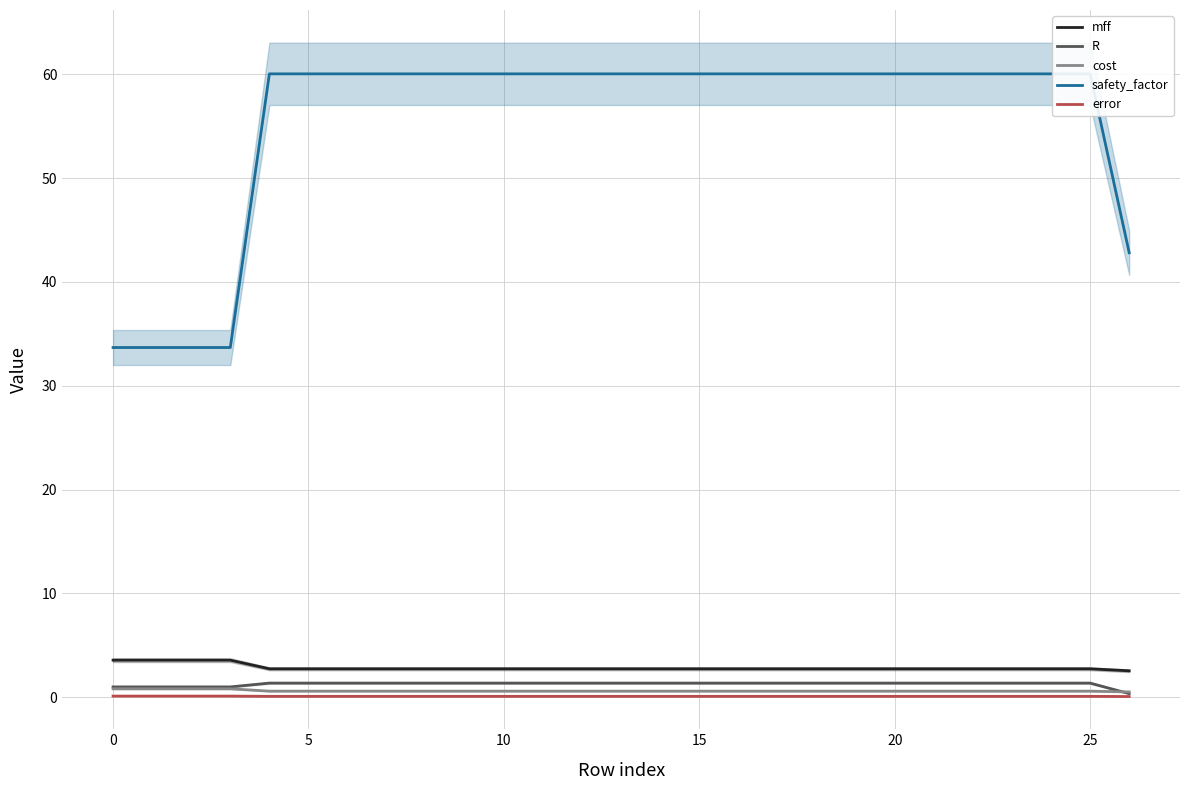

Reading left to right, extract all data points from this chart.

mff: 3.6	3.6	3.6	3.6	2.7	2.7	2.7	2.7	2.7	2.7	2.7	2.7	2.7	2.7	2.7	2.7	2.7	2.7	2.7	2.7	2.7	2.7	2.7	2.7	2.7	2.7	2.5
R: 1.0	1.0	1.0	1.0	1.4	1.4	1.4	1.4	1.4	1.4	1.4	1.4	1.4	1.4	1.4	1.4	1.4	1.4	1.4	1.4	1.4	1.4	1.4	1.4	1.4	1.4	0.3
cost: 0.8	0.8	0.8	0.8	0.6	0.6	0.6	0.6	0.6	0.6	0.6	0.6	0.6	0.6	0.6	0.6	0.6	0.6	0.6	0.6	0.6	0.6	0.6	0.6	0.6	0.6	0.5
safety_factor: 33.7	33.7	33.7	33.7	60.0	60.0	60.0	60.0	60.0	60.0	60.0	60.0	60.0	60.0	60.0	60.0	60.0	60.0	60.0	60.0	60.0	60.0	60.0	60.0	60.0	60.0	42.8
error: 0.1	0.1	0.1	0.1	0.1	0.1	0.1	0.1	0.1	0.1	0.1	0.1	0.1	0.1	0.1	0.1	0.1	0.1	0.1	0.1	0.1	0.1	0.1	0.1	0.1	0.1	0.1